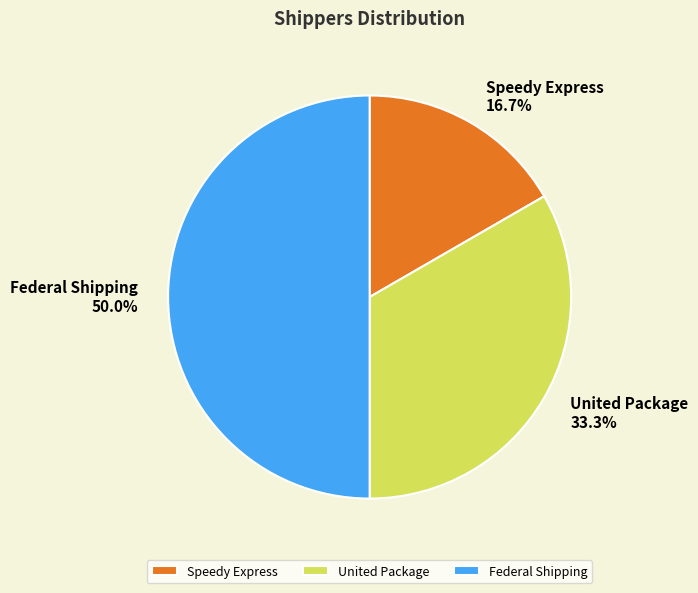

How many segments does this pie chart have?

3